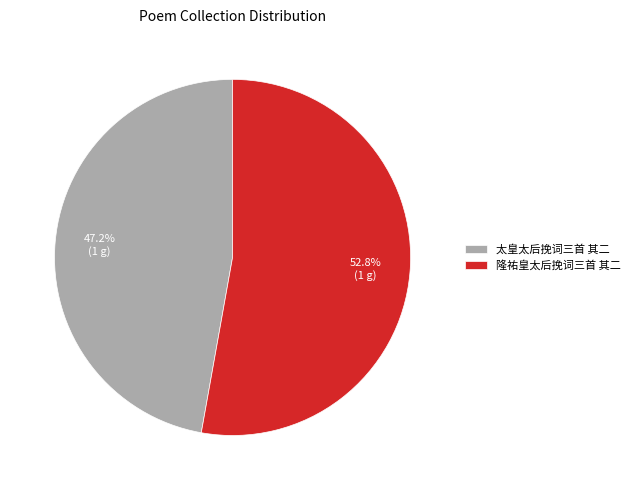

Is the sum of 隆祐皇太后挽词三首 其二 and 太皇太后挽词三首 其二 greater than half?

Yes